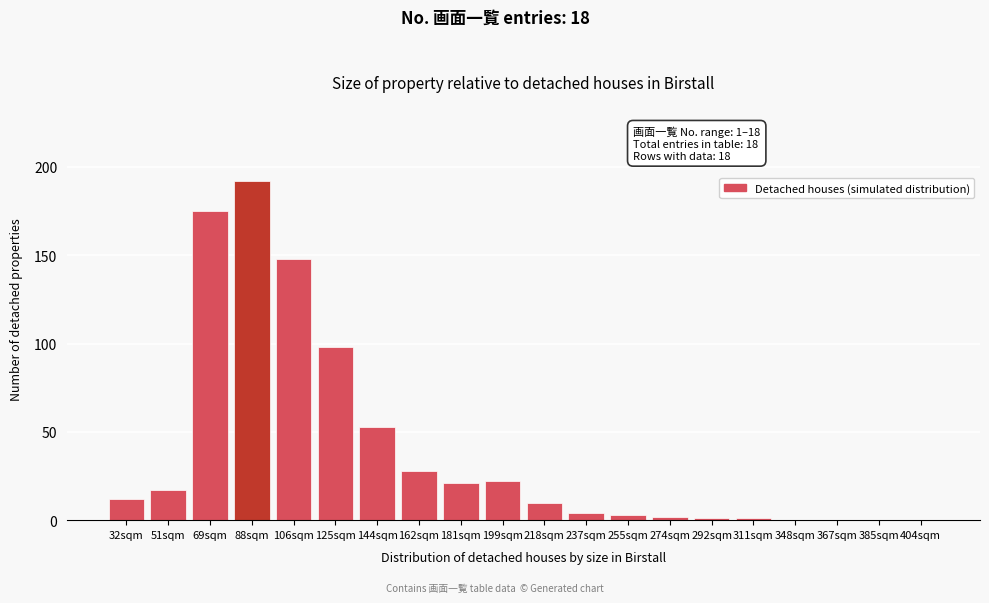

Reading right to left, list all the values displayed in this chart.

404sqm=0	385sqm=0	367sqm=0	348sqm=0	311sqm=1	292sqm=1	274sqm=2	255sqm=3	237sqm=4	218sqm=10	199sqm=22	181sqm=21	162sqm=28	144sqm=53	125sqm=98	106sqm=148	88sqm=192	69sqm=175	51sqm=17	32sqm=12